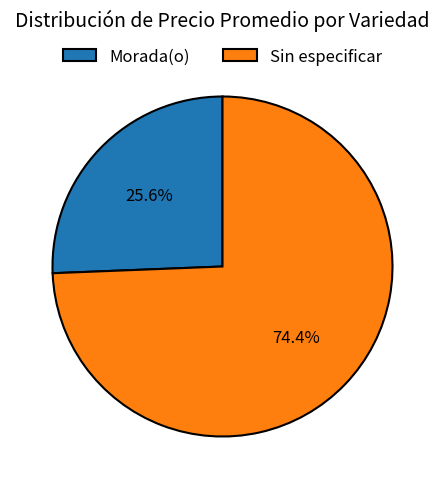

What percentage is the Sin especificar slice, to the nearest percent?

74%